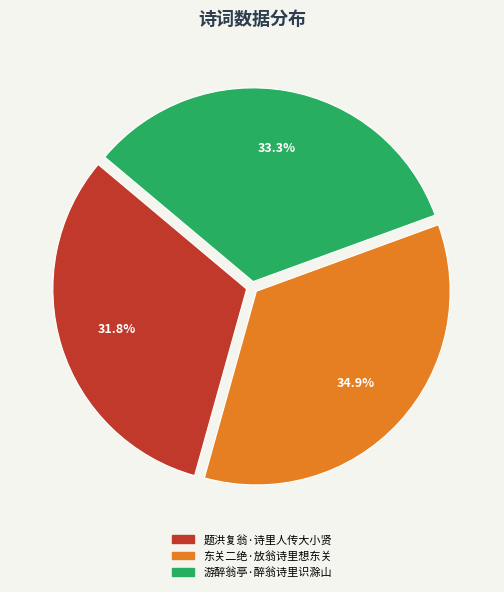

Which has a higher value, 游醉翁亭·醉翁诗里识滁山 or 题洪复翁·诗里人传大小贤?

游醉翁亭·醉翁诗里识滁山